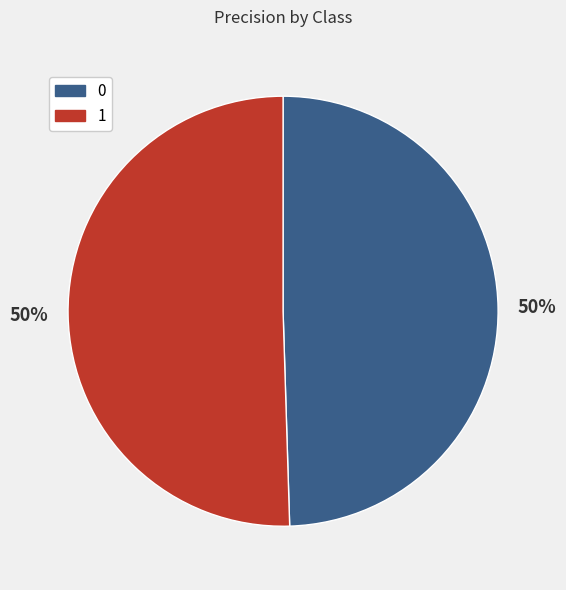

Combined, do 1 and 0 account for over 50%?

Yes